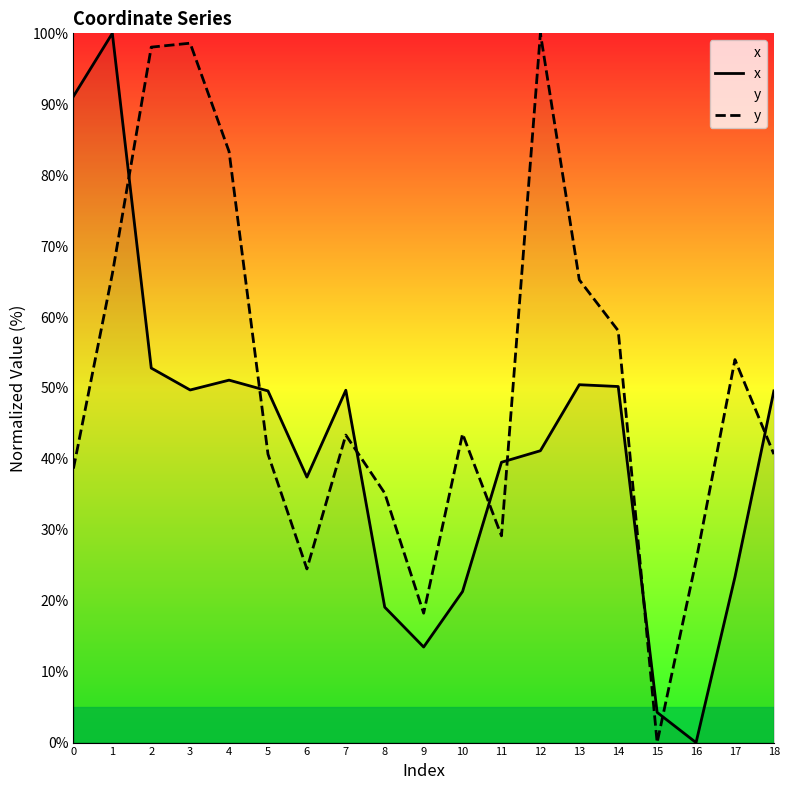

Reading left to right, list all the values displayed in this chart.

x: 0=91.1	1=100.0	2=52.8	3=49.7	4=51.1	5=49.6	6=37.4	7=49.7	8=19.1	9=13.5	10=21.3	11=39.5	12=41.1	13=50.5	14=50.2	15=4.3	16=0.0	17=23.3	18=49.6
y: 0=38.6	1=66.1	2=98.1	3=98.6	4=83.3	5=40.7	6=24.5	7=43.4	8=35.2	9=18.2	10=43.5	11=29.2	12=100.0	13=65.2	14=58.1	15=0.0	16=25.6	17=54.0	18=40.7